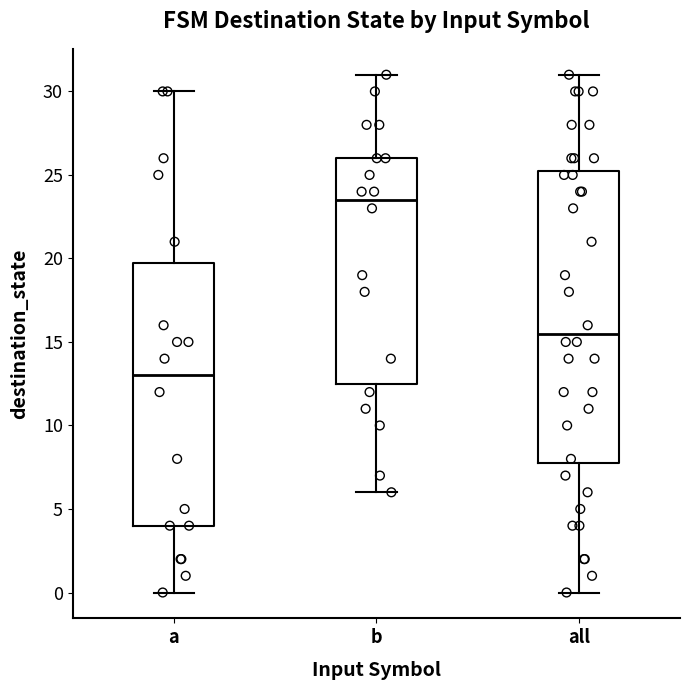

Where does the upper whisker of the box for a end on the y-axis? The values are not printed on the chart, so give them approximately, as read against the axis.

30.0